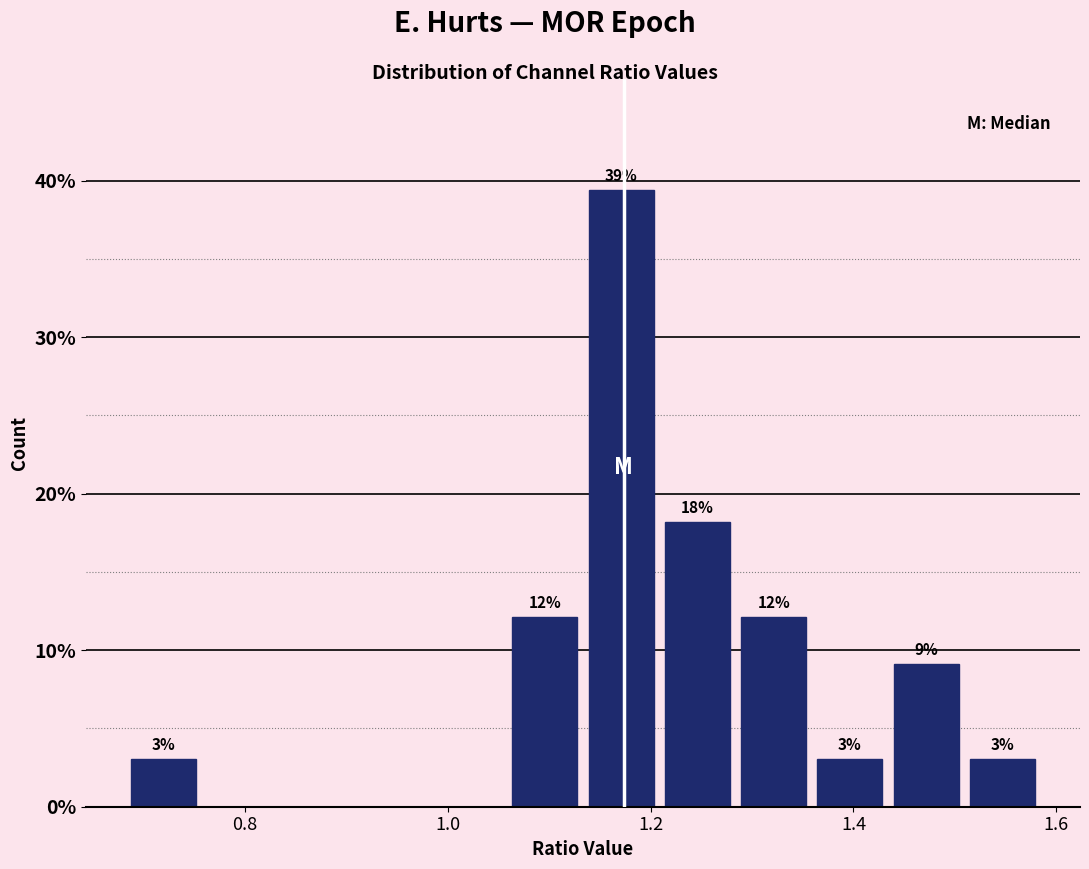

Read against the x-axis, roughly where is the centre of the tallest bar?

1.18